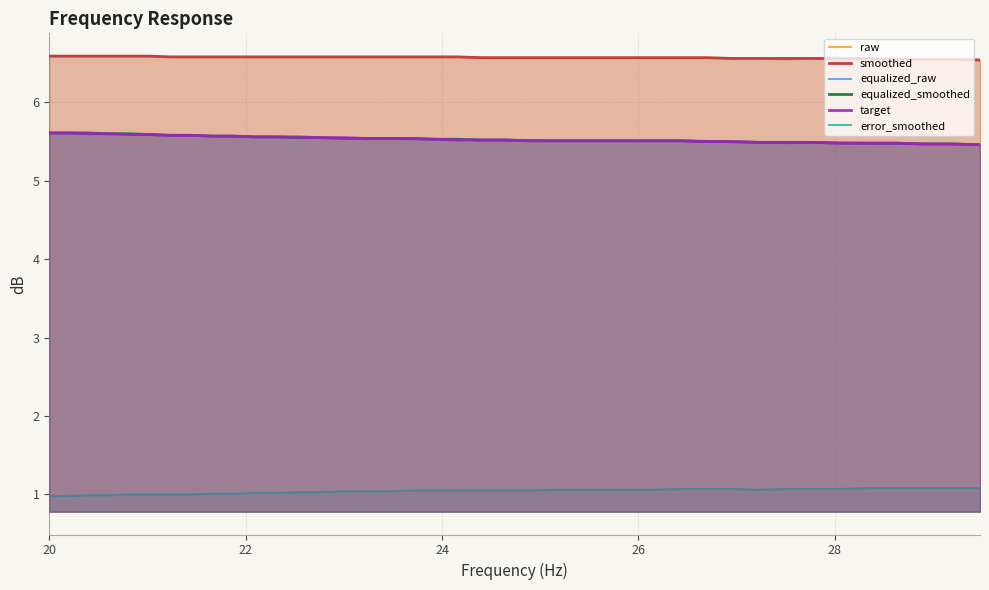

True or false: smoothed and error_smoothed intersect in this chart.

False